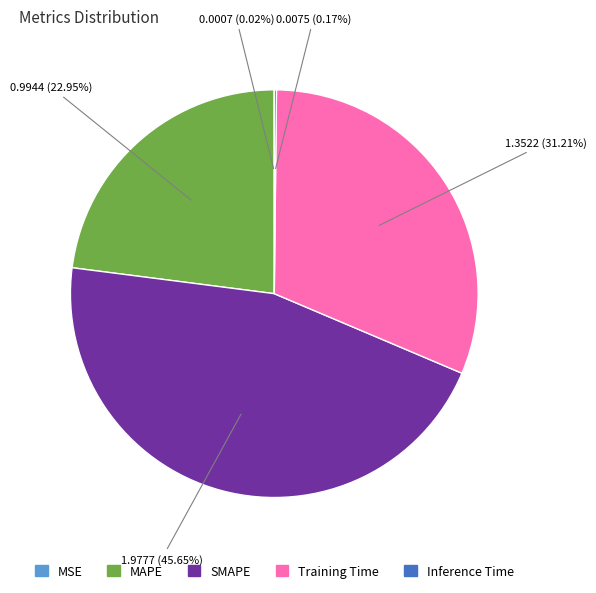

Which slice is the largest?

SMAPE